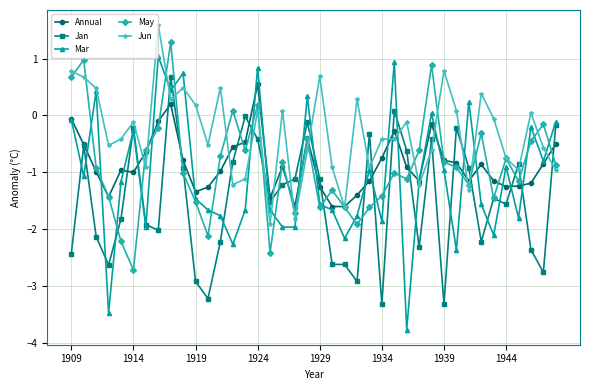

Which series has the largest total across all categories?

Jun